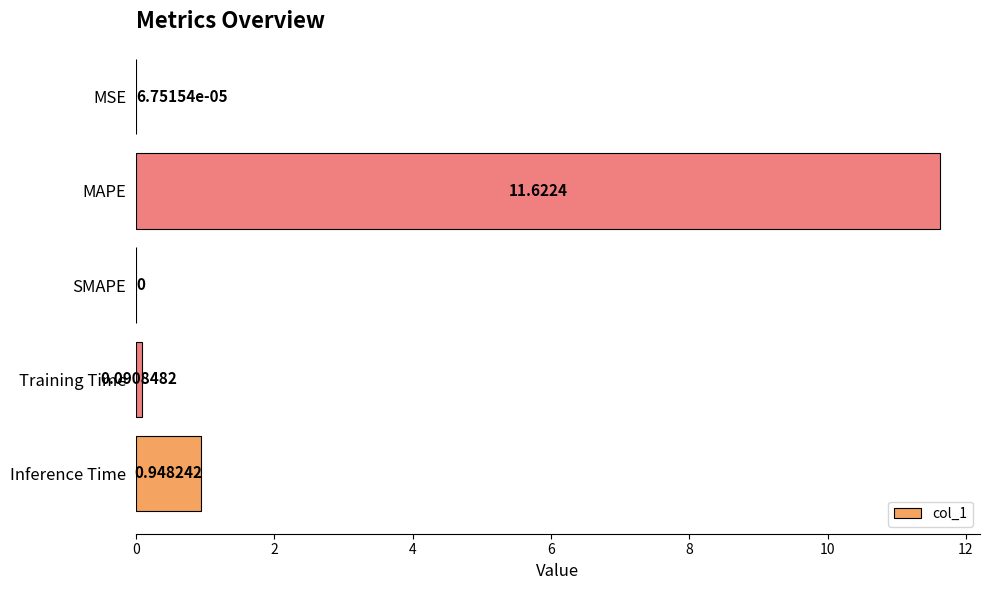

At which category does the chart reach its peak across all series?

MAPE